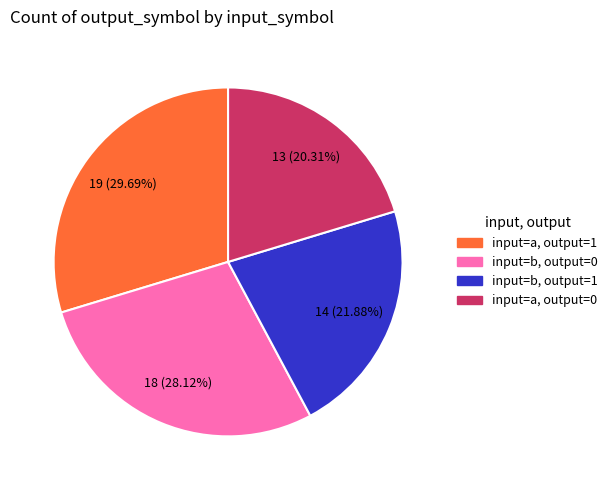

Is there any slice that represents more than half of the pie?

No